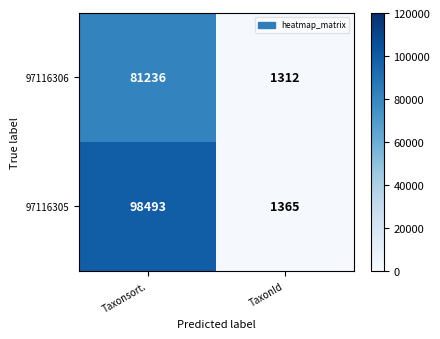

Reading left to right, extract all data points from this chart.

97116306: 81236	1312
97116305: 98493	1365